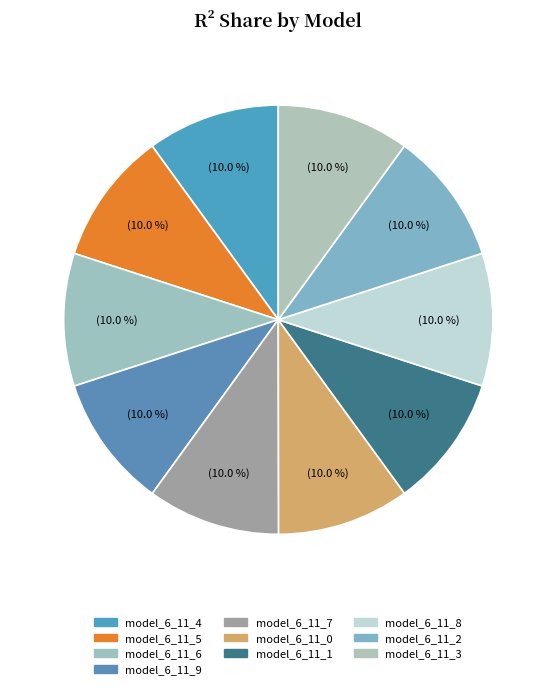

Count the number of slices in the pie.

10